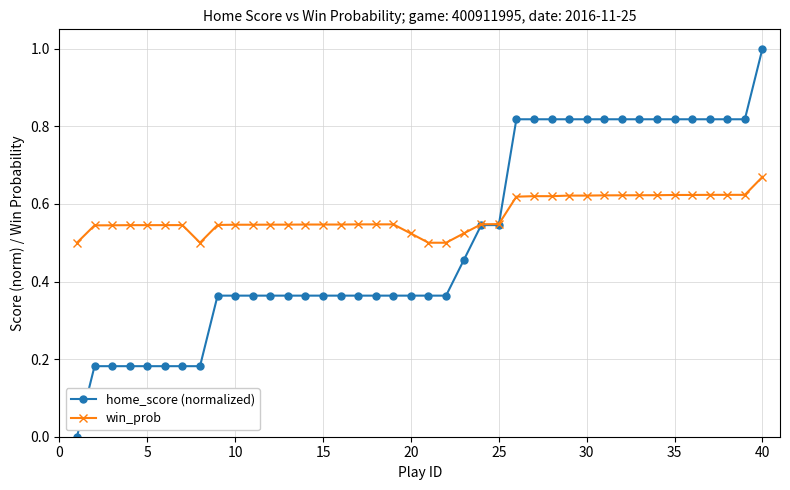

Which series has the largest total across all categories?

win_prob